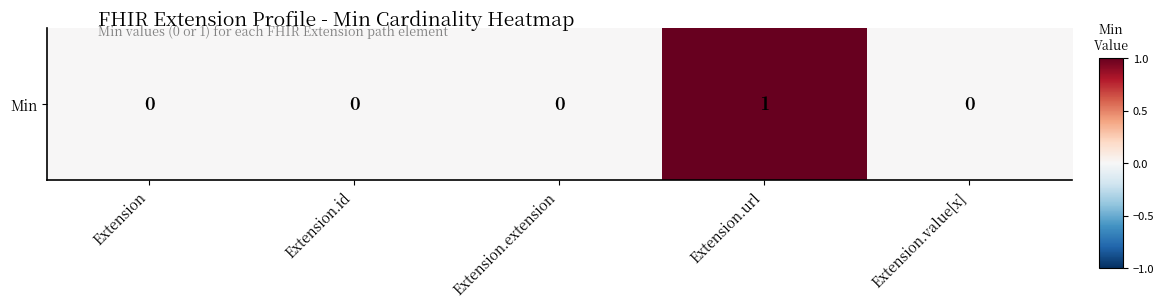

Reading left to right, transcribe all the data shown in this chart.

Extension=0	Extension.id=0	Extension.extension=0	Extension.url=1	Extension.value[x]=0